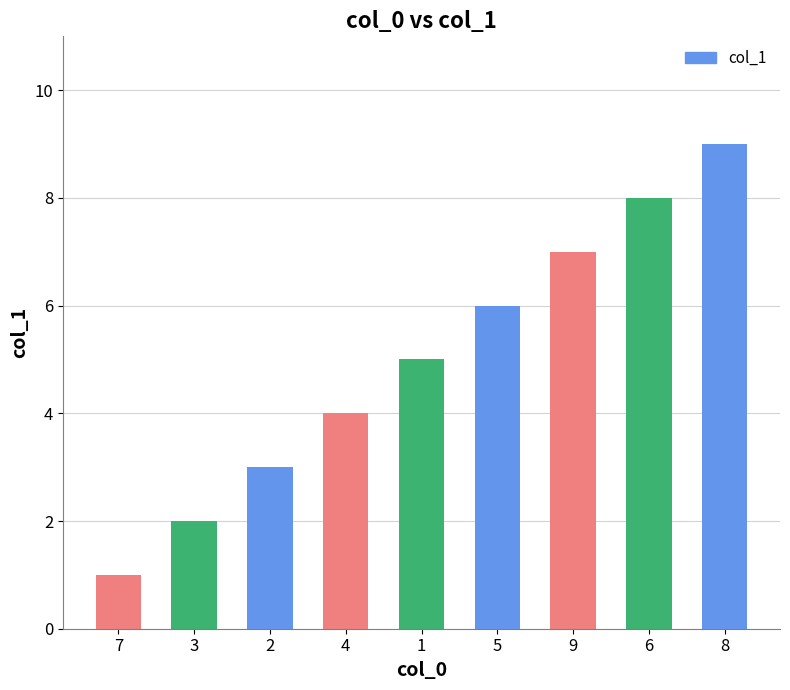

At which label is the value closest to 5?

1